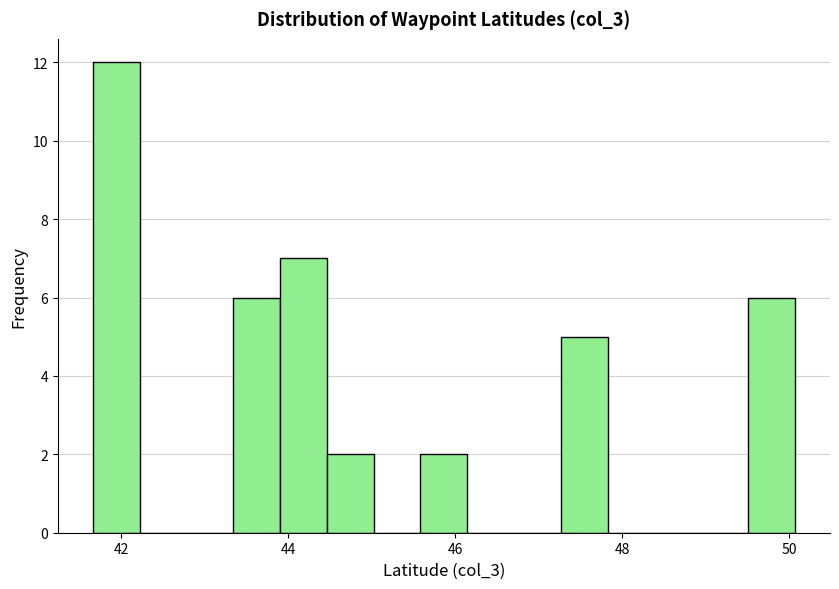

Read against the x-axis, roughly where is the centre of the tallest bar?

42.0